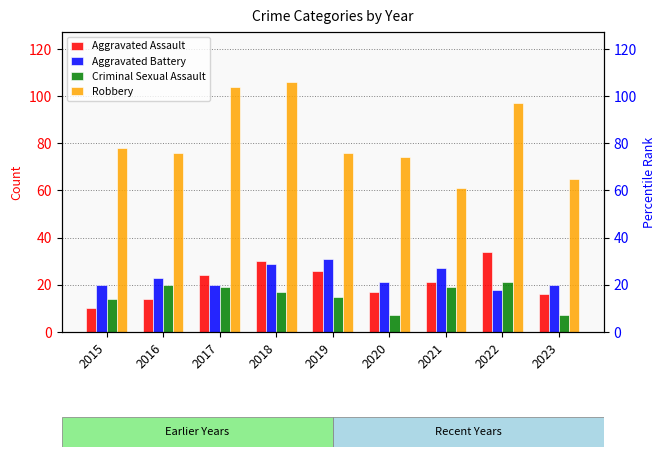

Reading right to left, what are all the values shown in this chart?

Aggravated Assault: 16	34	21	17	26	30	24	14	10
Aggravated Battery: 20	18	27	21	31	29	20	23	20
Criminal Sexual Assault: 7	21	19	7	15	17	19	20	14
Robbery: 65	97	61	74	76	106	104	76	78